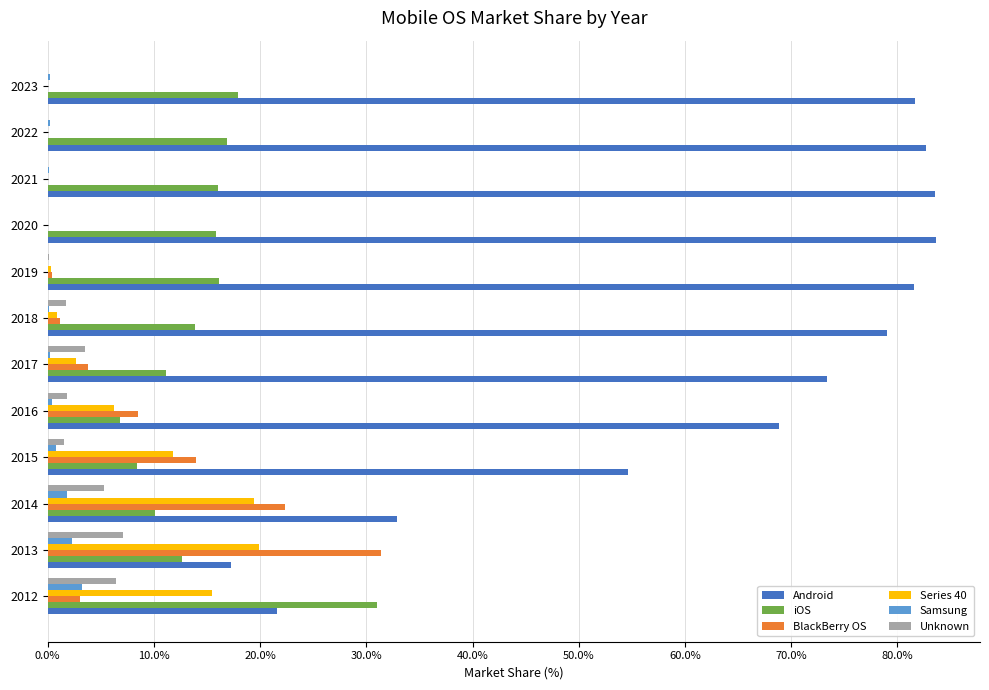

What is the average value of the Series 40 series?

6.4